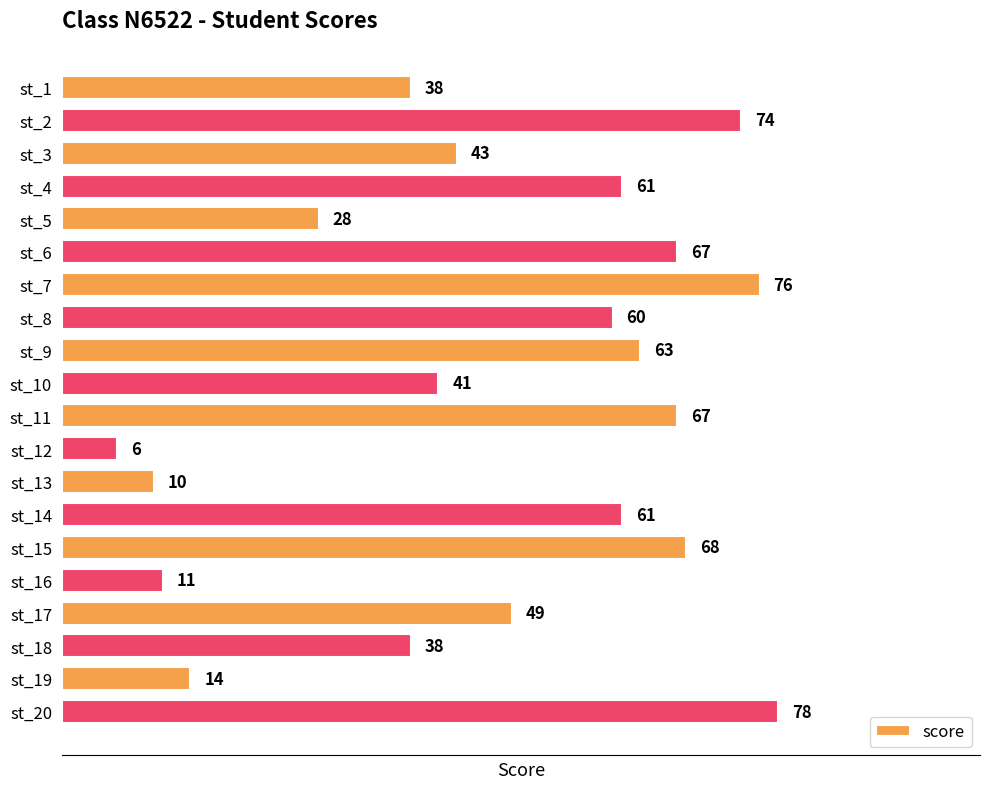

What value does the data have at st_10?

41